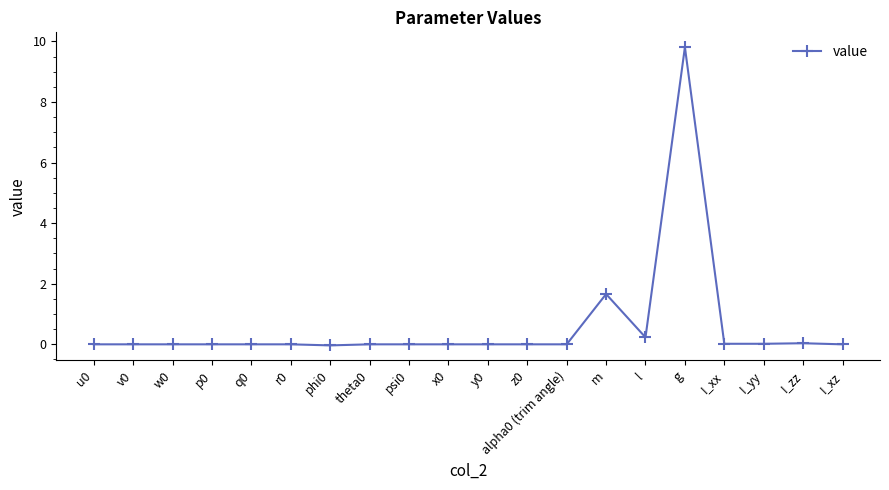

Which has a higher value, I_xz or m?

m